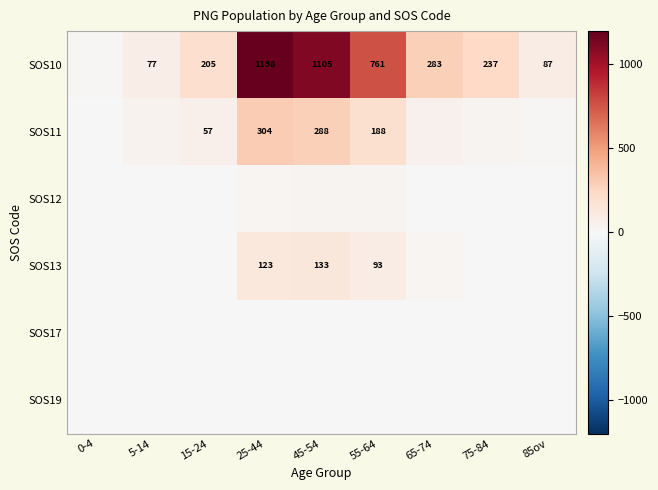

At which category is the sum across all series the highest?

25-44